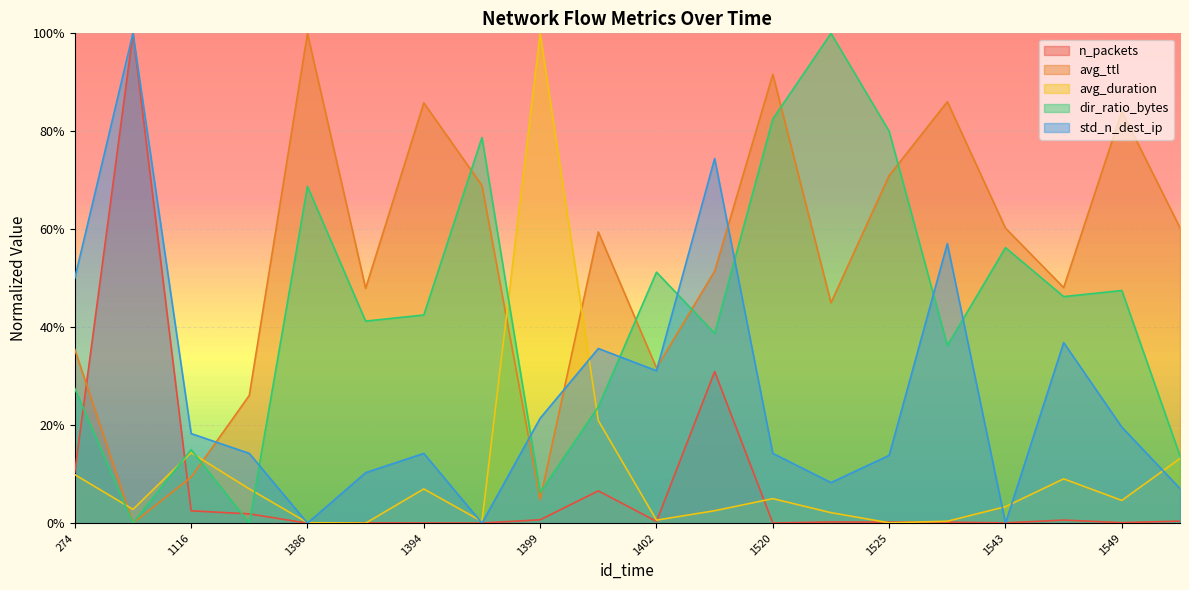

List the series in order of their peak value, highest first.

n_packets, avg_ttl, avg_duration, dir_ratio_bytes, std_n_dest_ip